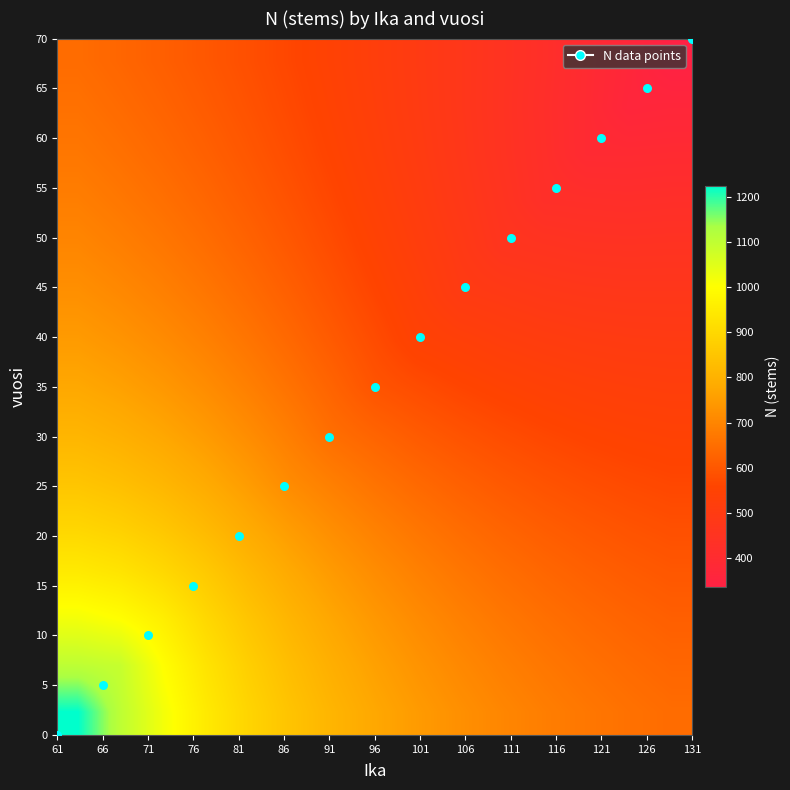

How many data points does each series have?

15